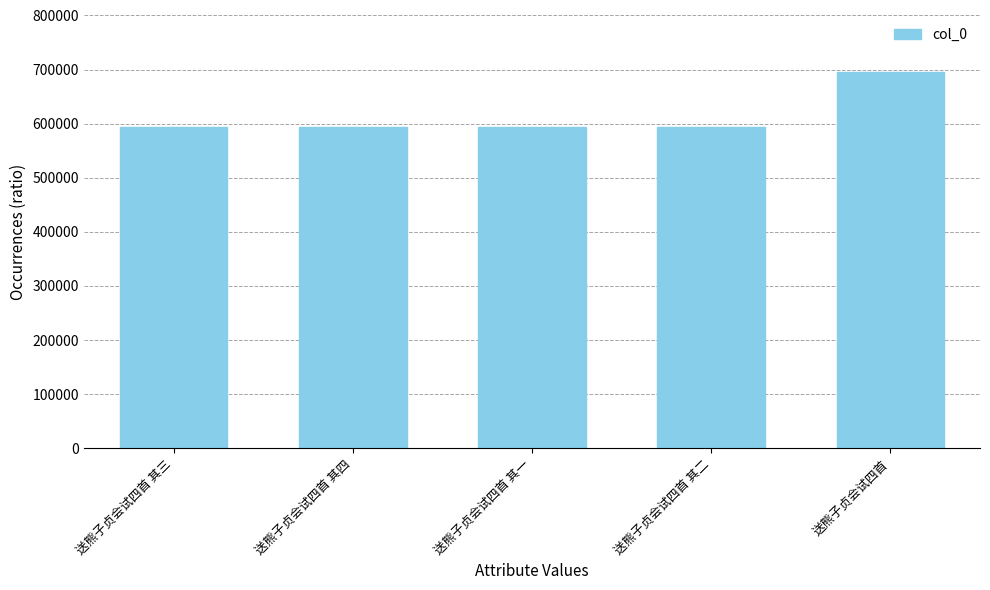

Count the number of categories in the chart.

5